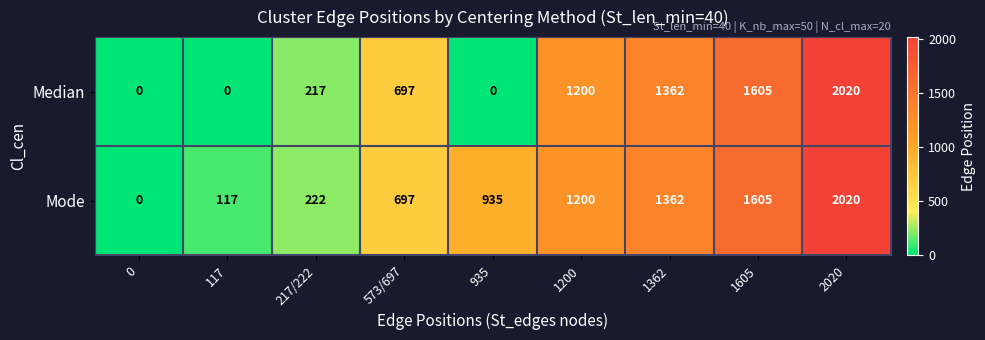

Rank the series at 935 from lowest to highest value.

Median, Mode